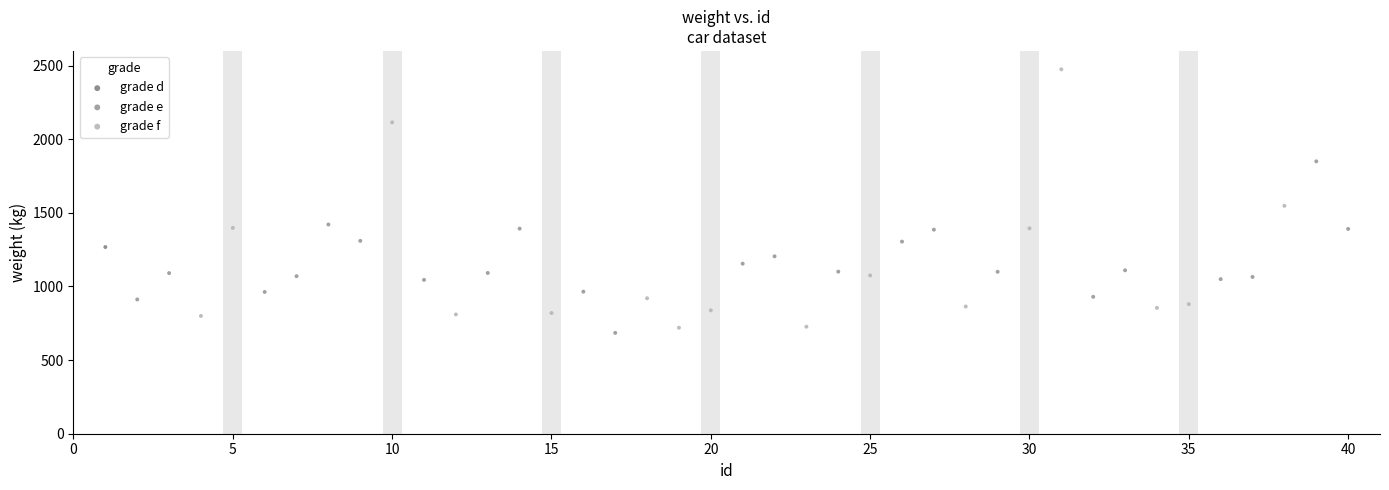

What are all the series names shown in the legend?

grade d, grade e, grade f